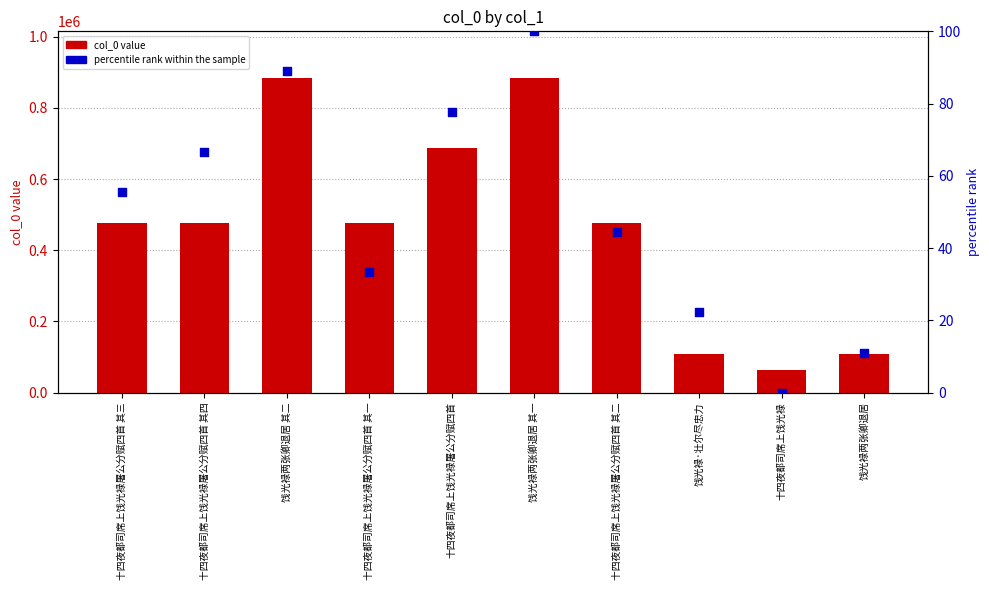

Which series contains the lowest Y value?

percentile rank within the sample